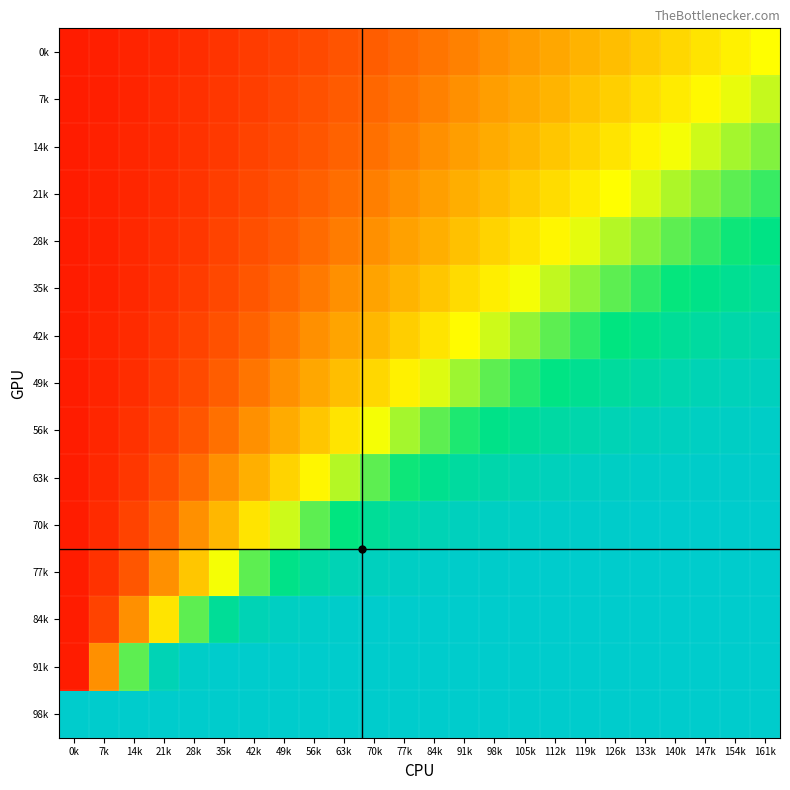

What is the total value across all series at 28k?

4.3